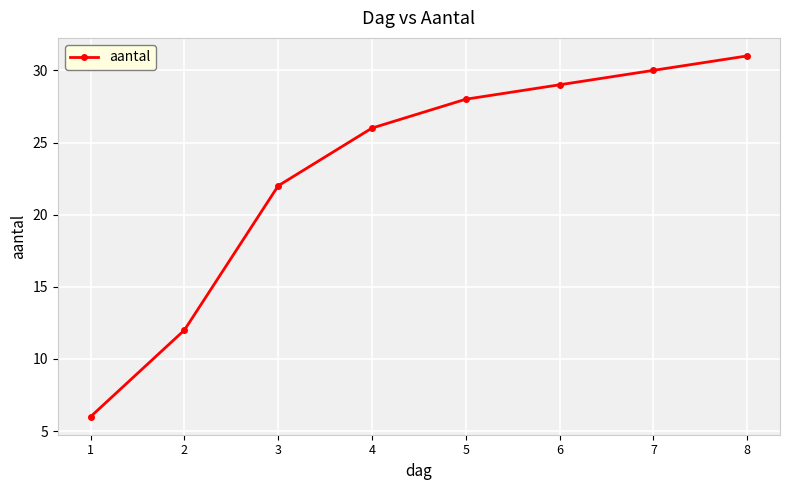

True or false: there are more than 1 points higher than both neighbors.

False